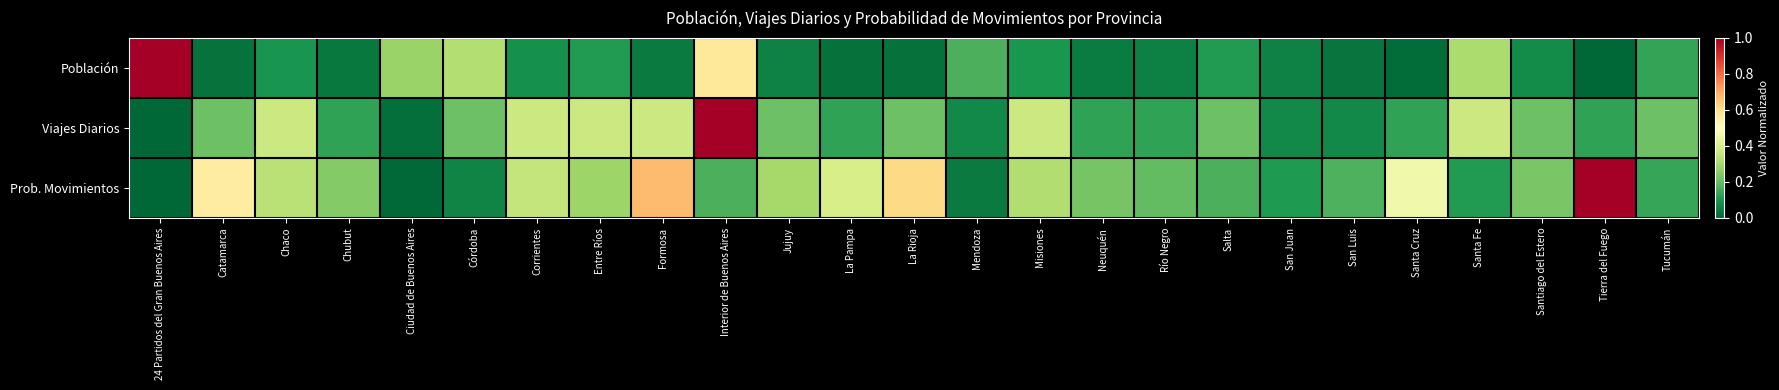

Which has a higher value, La Pampa or Ciudad de Buenos Aires?

Ciudad de Buenos Aires